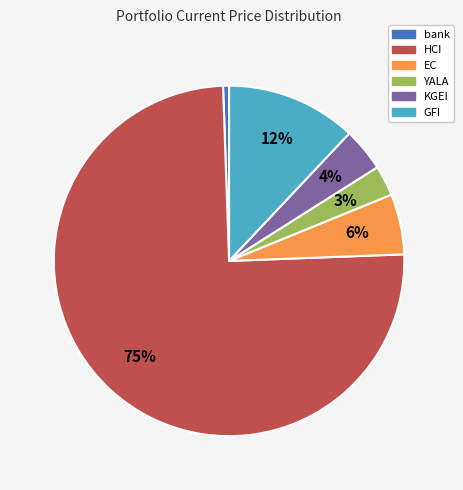

What percentage is the bank slice, to the nearest percent?

1%